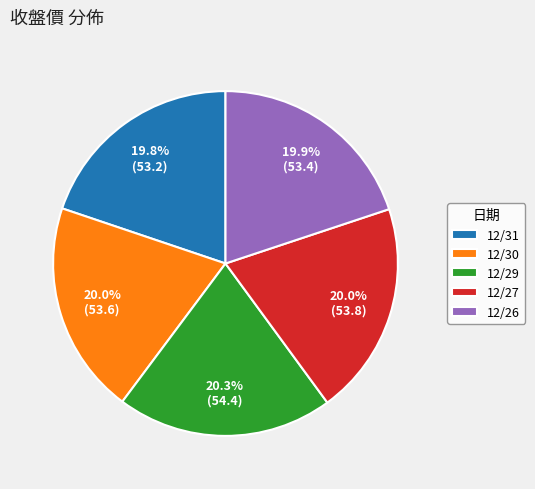

To the nearest percent, what is the combined percentage of 12/31 and 12/30?

40%